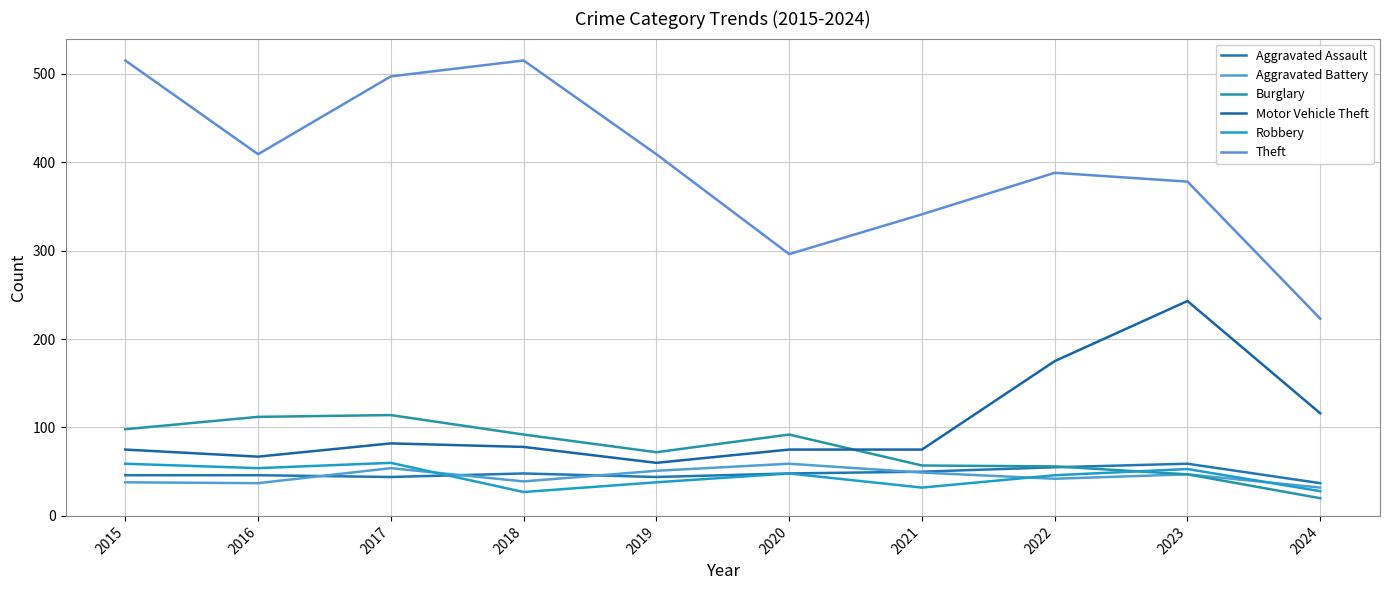

What is the difference between the maximum and minimum values in the Aggravated Battery series?

27